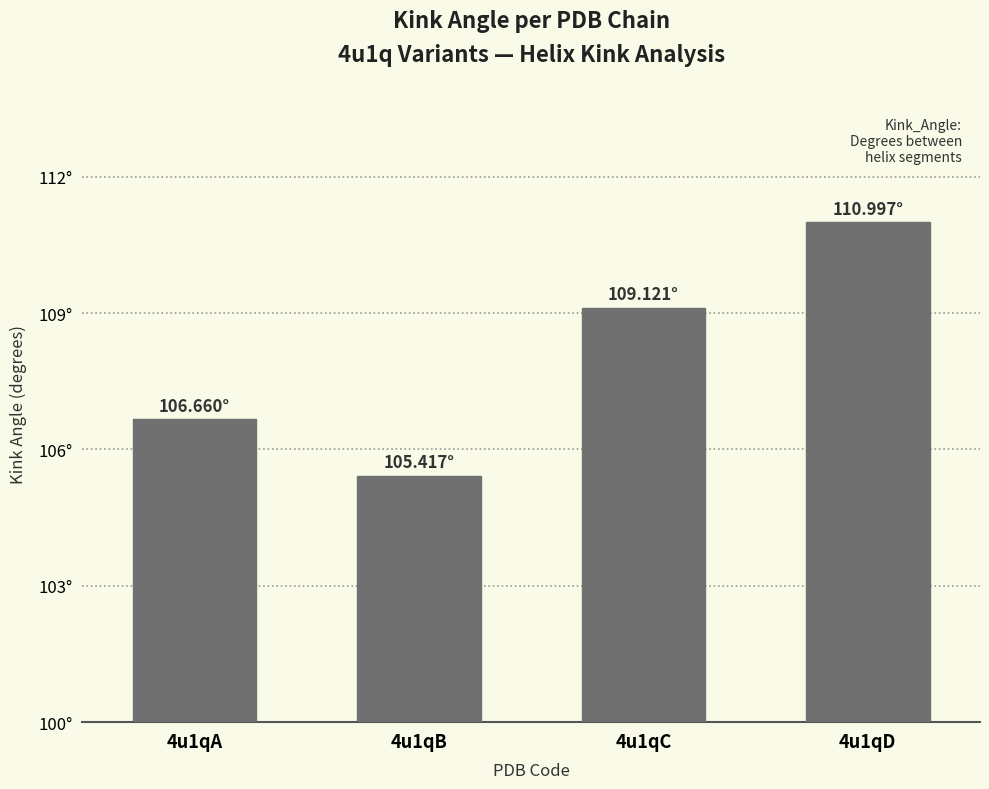

The chart shows a value of 75.5 at 4u1qC. True or false?

False